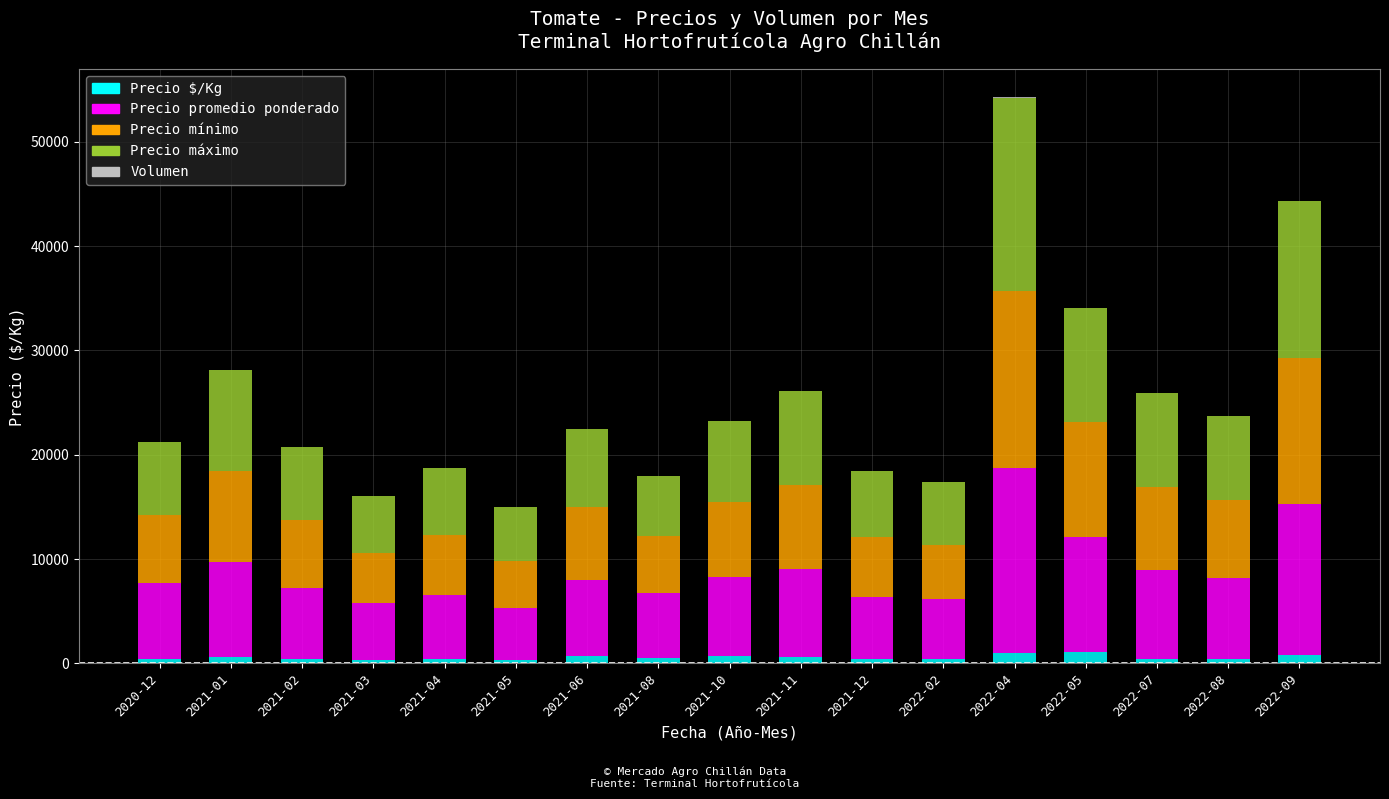

Is it true that Precio $/Kg equals 725.0 at 2021-06?

True